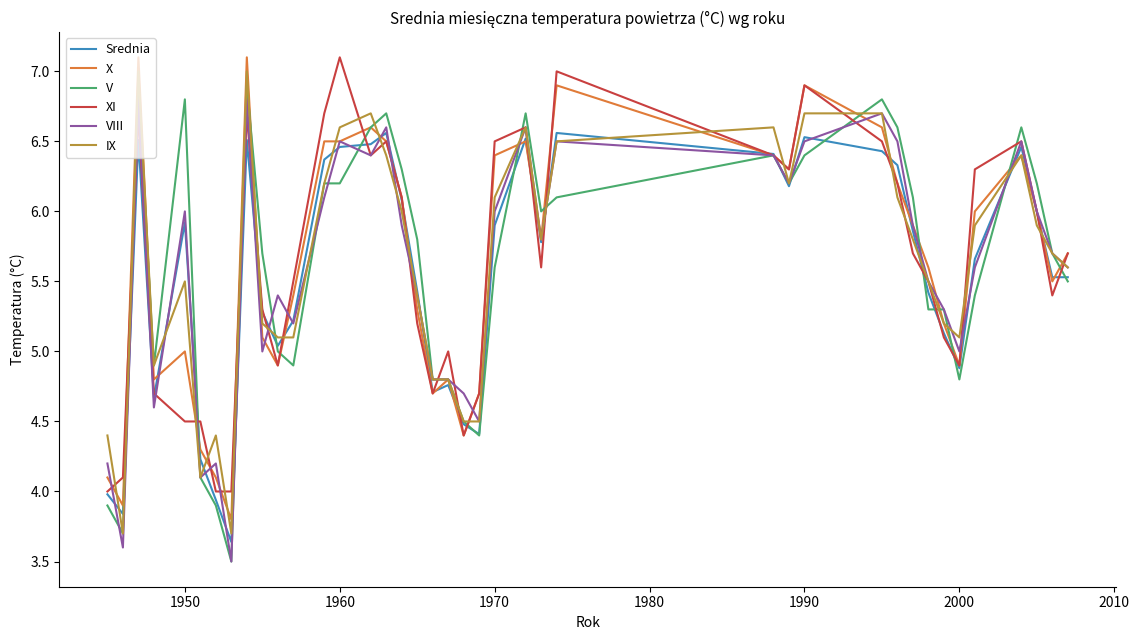

What is the highest value of the XI series?

7.1